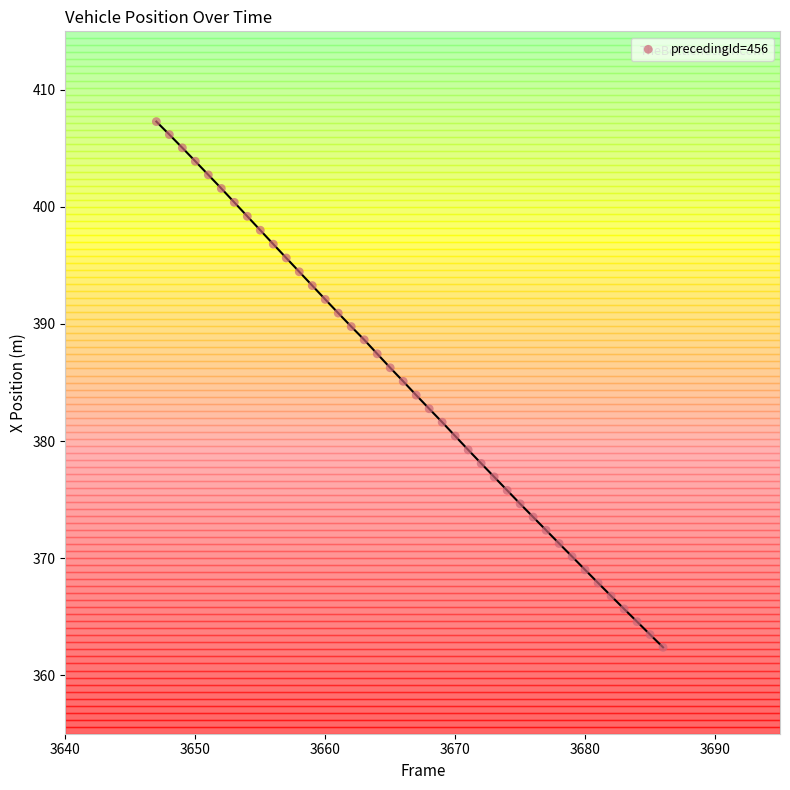

What is the range of Y values (max minus min)?

44.9